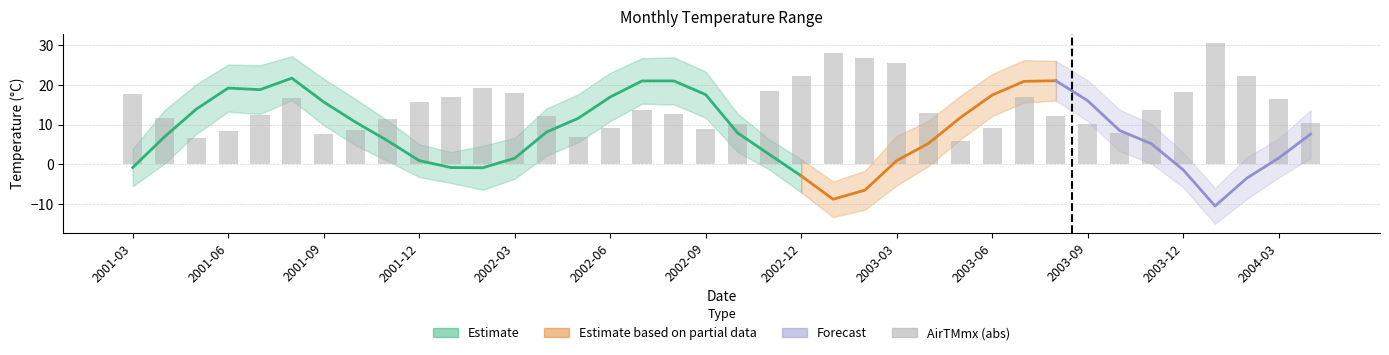

Approximately how many times larger is the value at 30 compared to 2003-09?

0.6